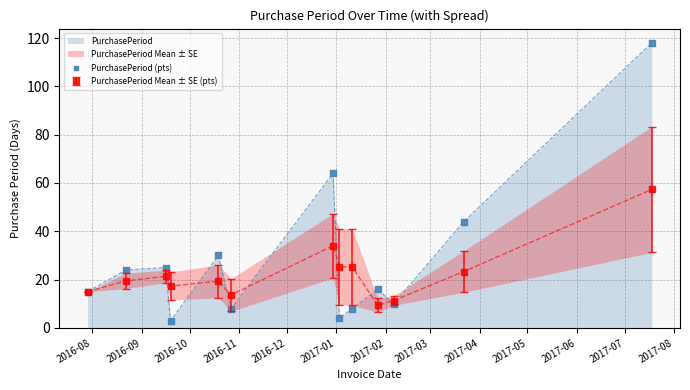

What is the lowest value of the PurchasePeriod series?

3.0